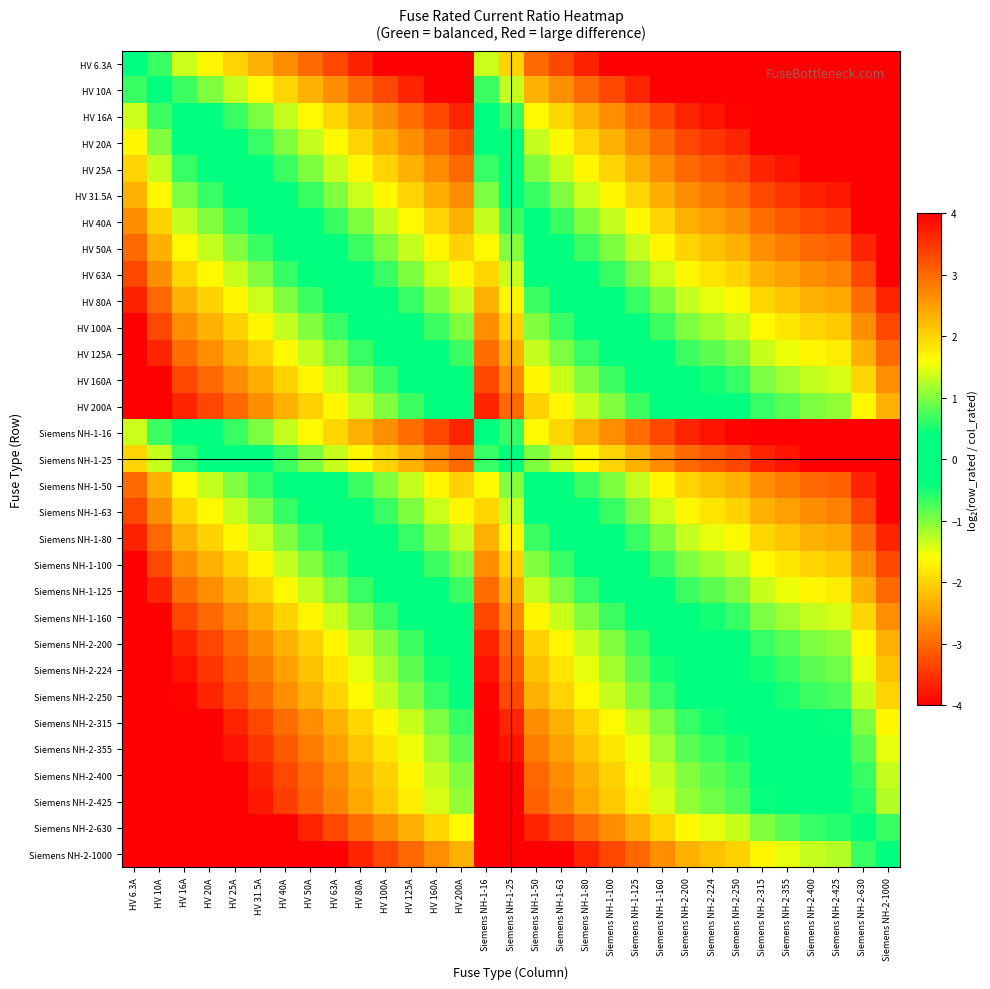

What is the maximum value shown in the chart?

4.0